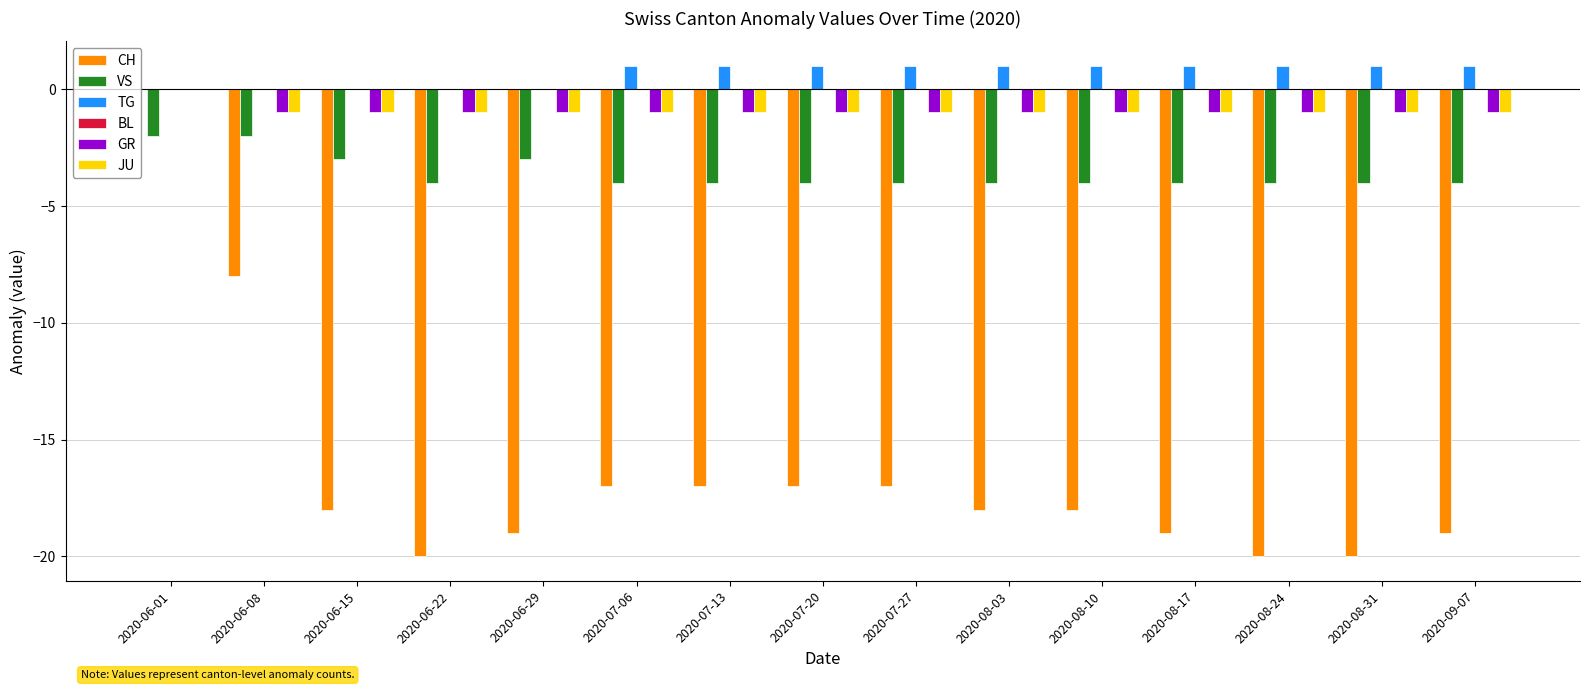

The JU series shows 0 at 2020-06-01. True or false?

True